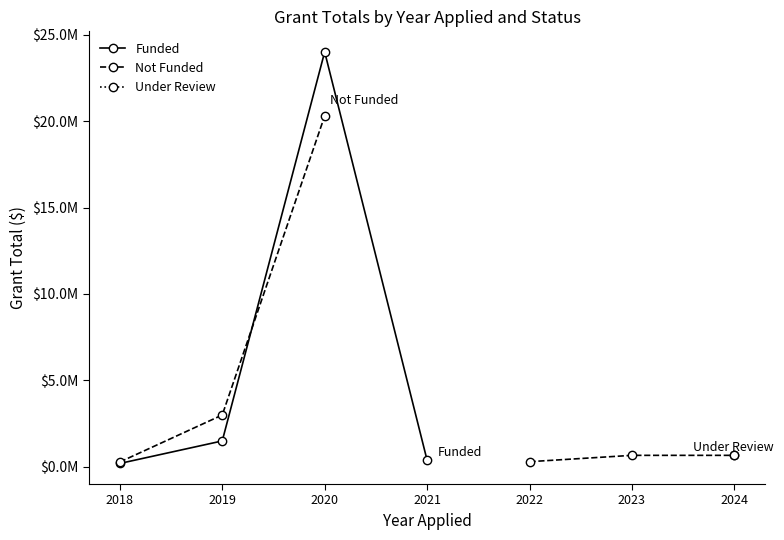

At which category does the chart reach its minimum across all series?

2018